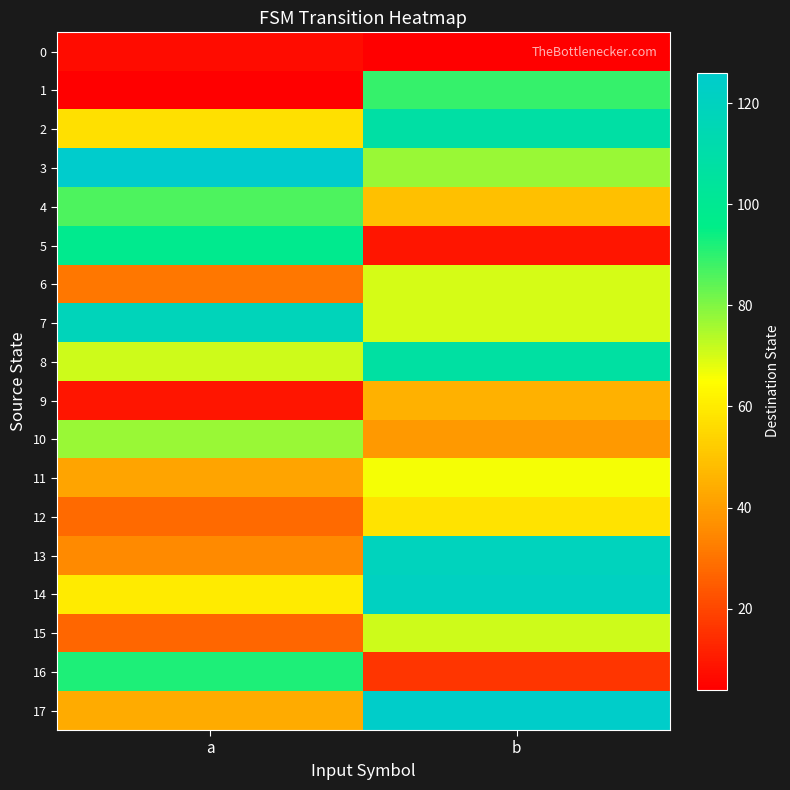

What is the total value across all series at b?

1243